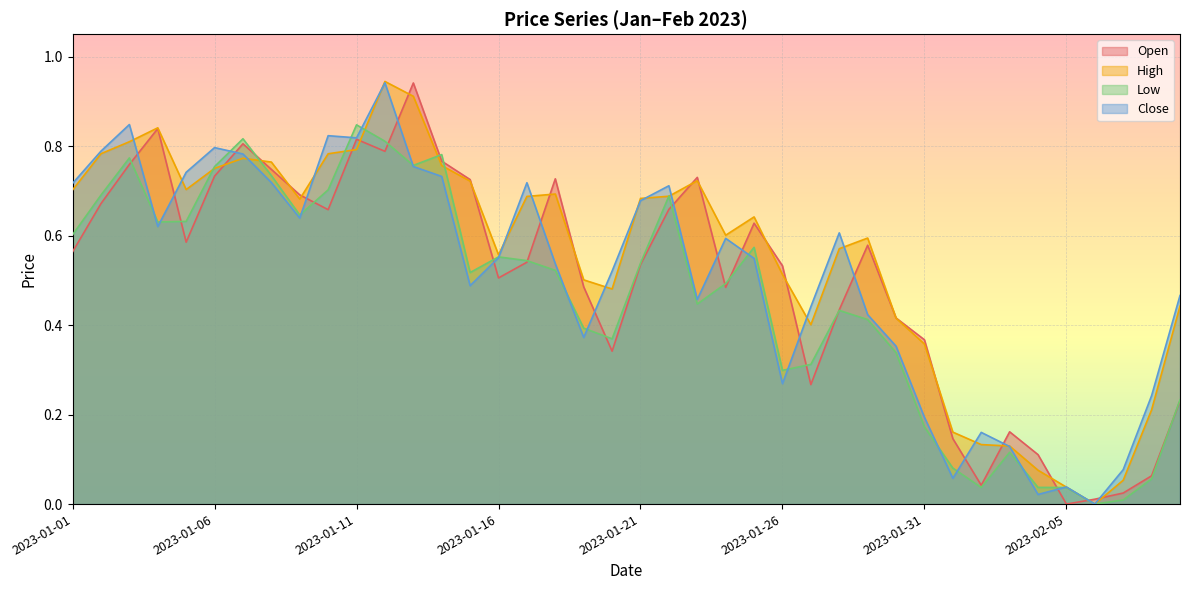

How many positive values does the Open series have?

39